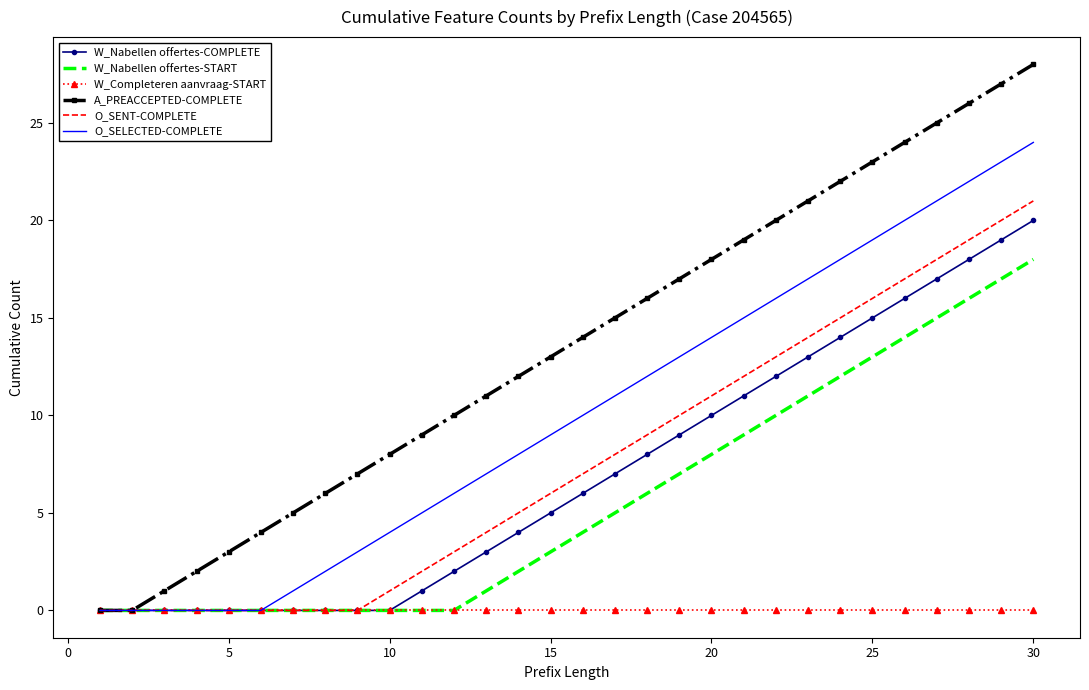

Which series has the largest range (max minus min)?

A_PREACCEPTED-COMPLETE